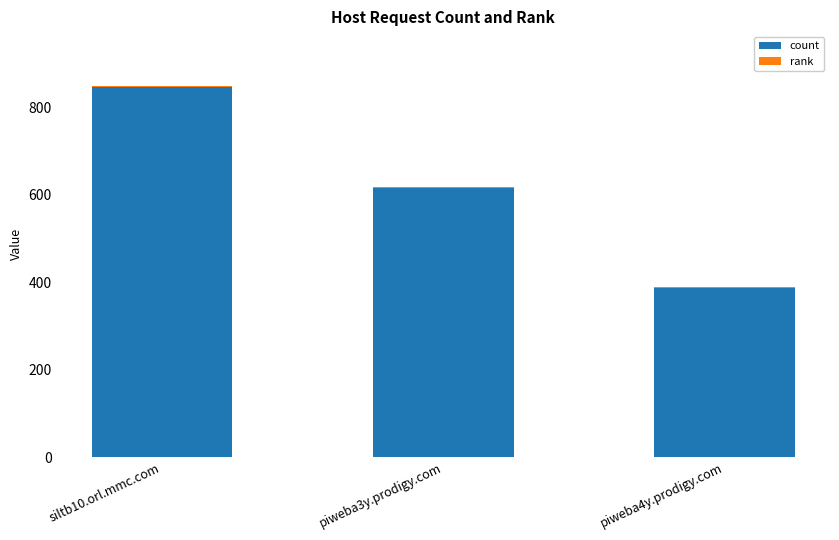

The value of count at piweba4y.prodigy.com is 386. True or false?

True